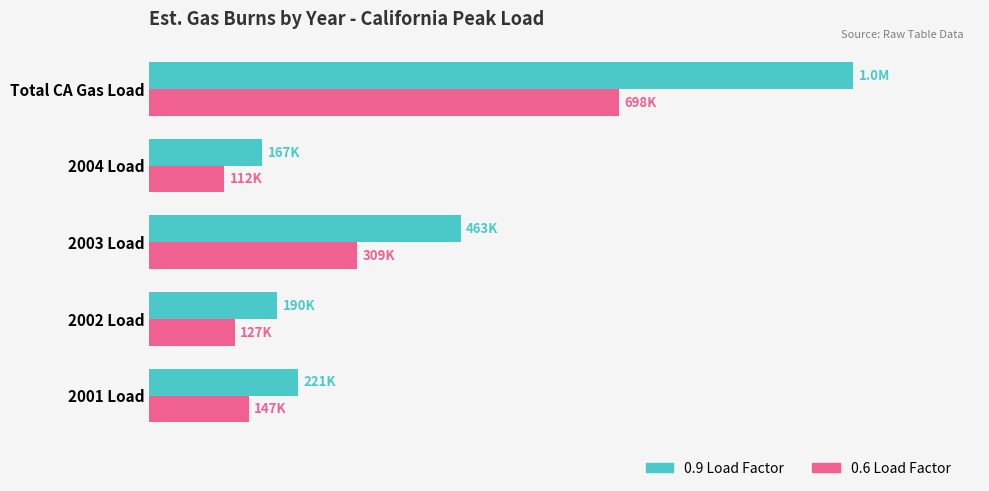

What is the maximum value shown in the chart?

1047168